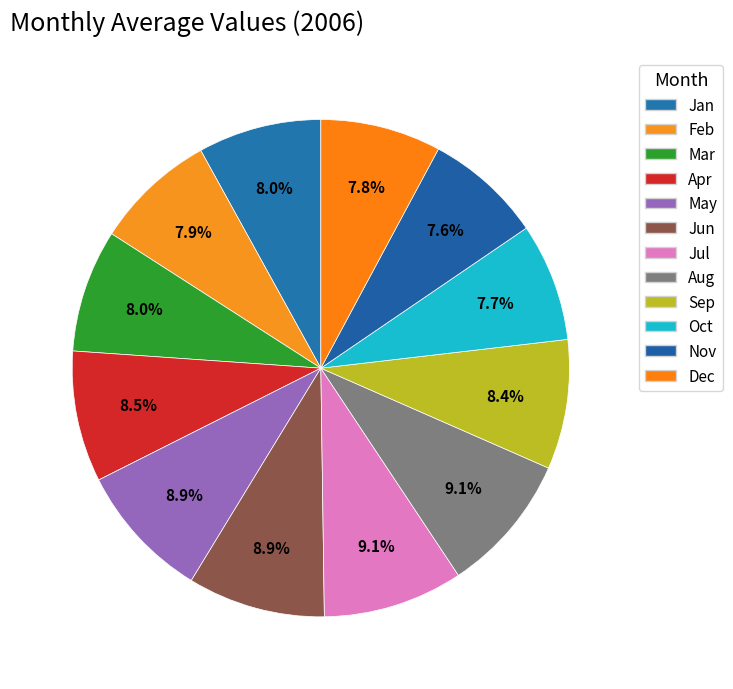

To the nearest percent, what is the average slice percentage?

8%